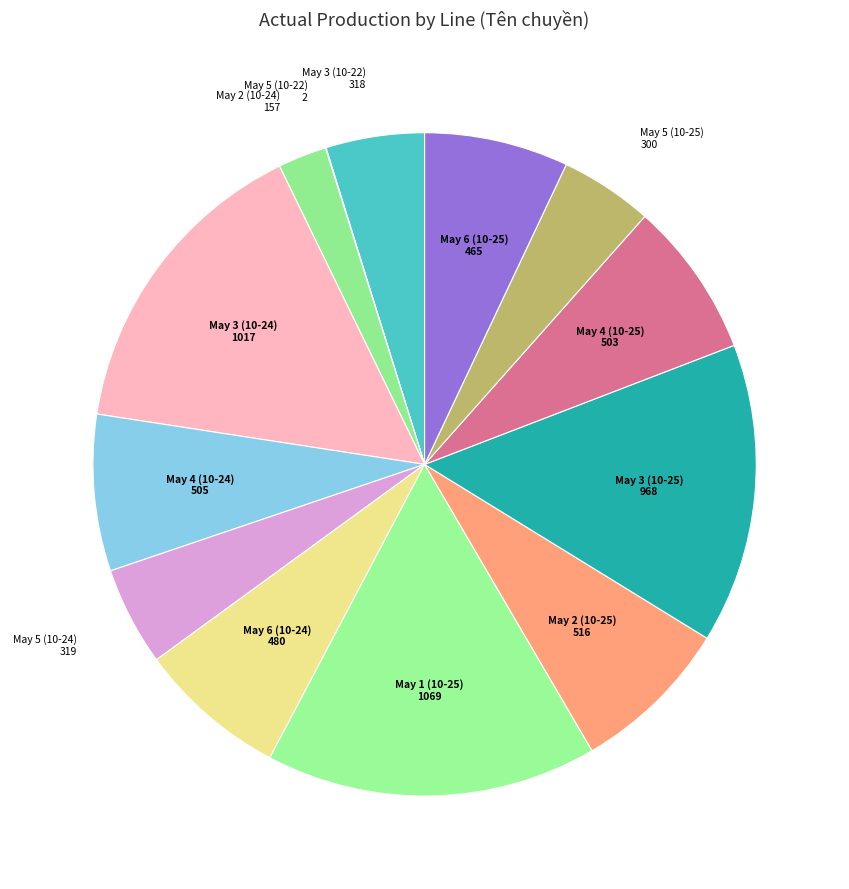

Which category has the biggest portion of the pie?

May 1 (10-25)